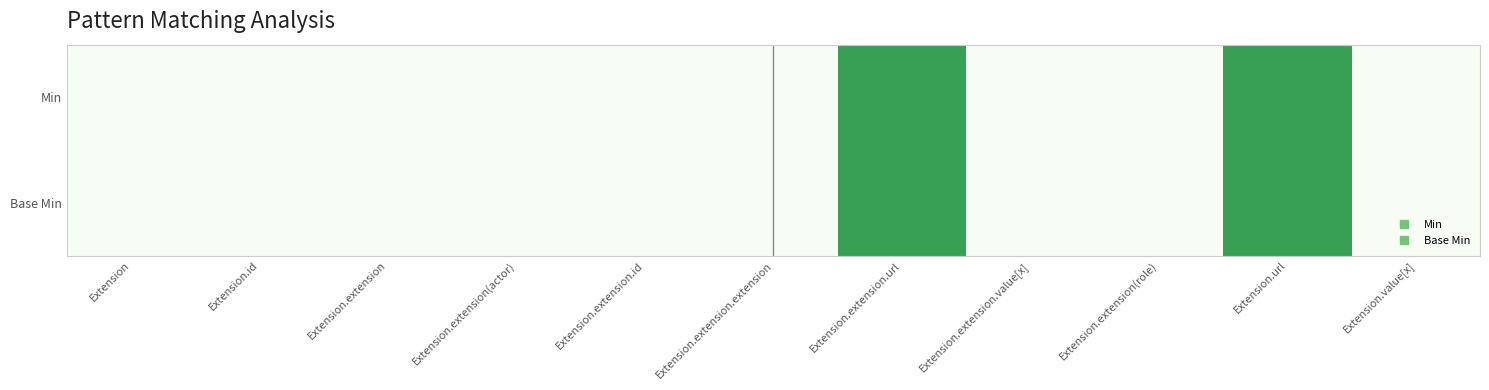

Count the number of data series in this chart.

2